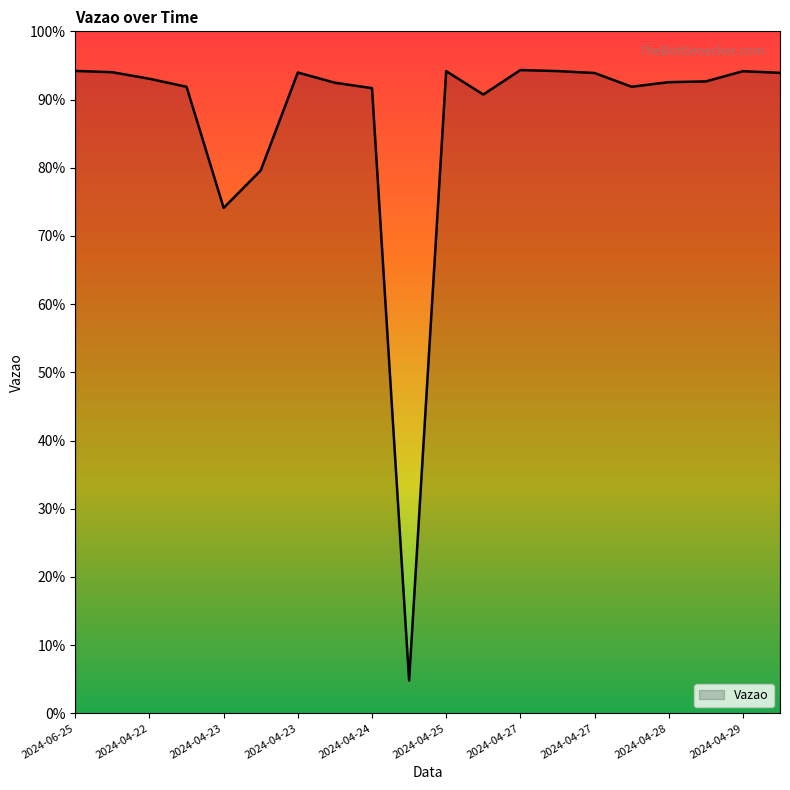

Is this an area chart (filled region under the line)?

Yes